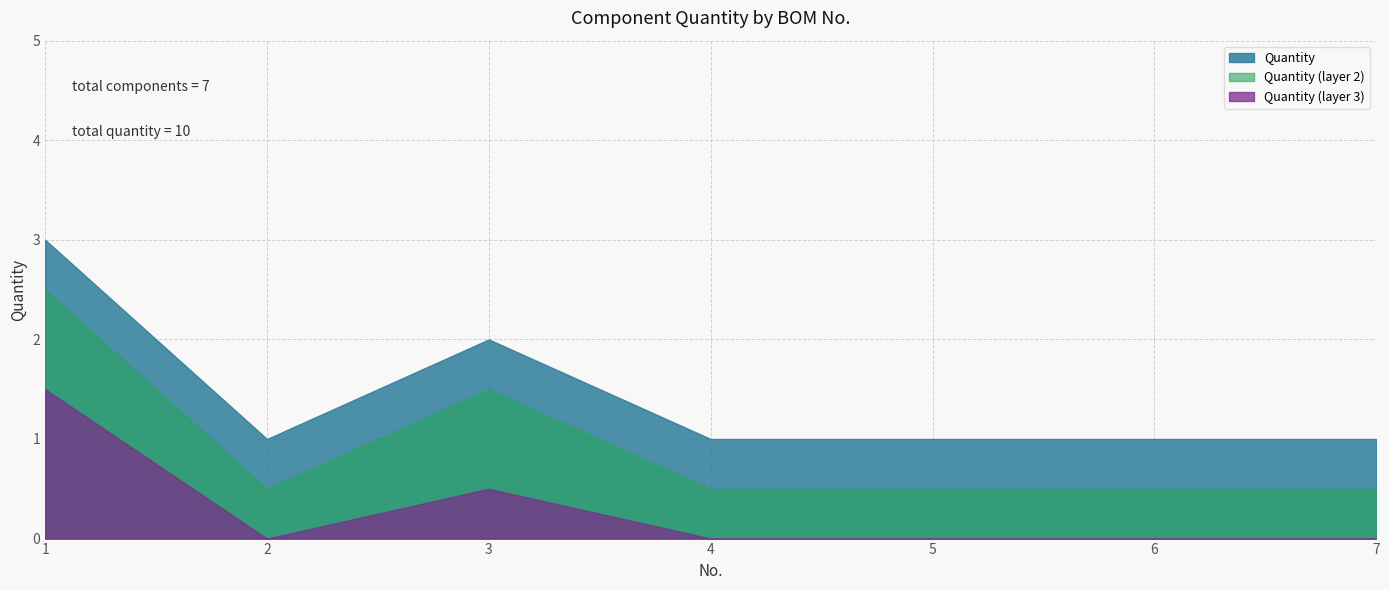

Rank the categories by value from highest to lowest.

1, 3, 2, 4, 5, 6, 7